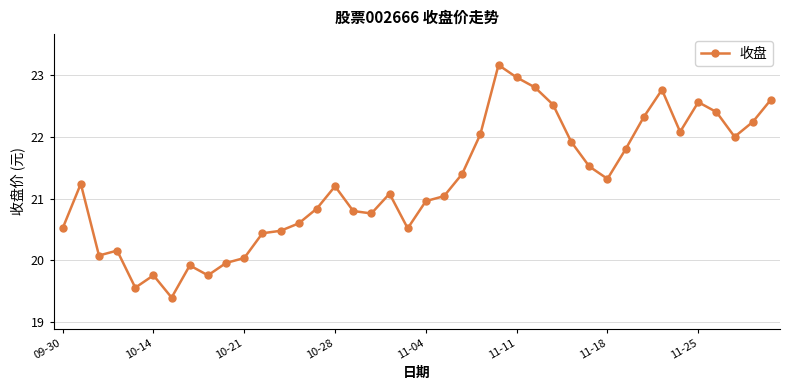

Does the chart display data point markers on the line(s)?

Yes